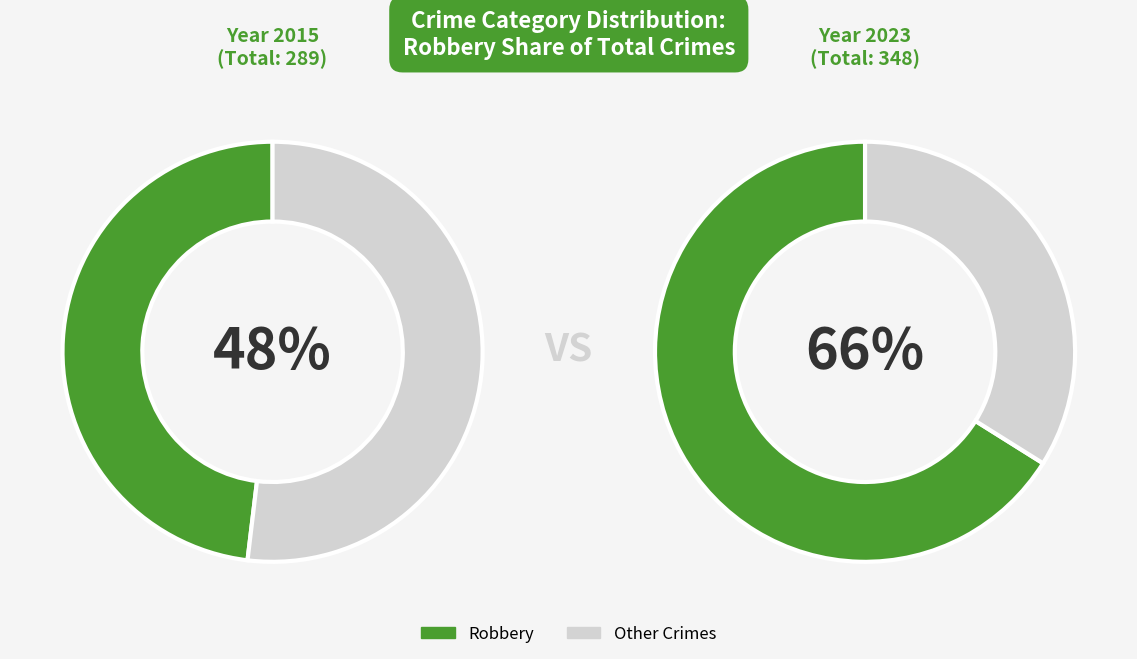

The 5 slice represents 1% of the pie. True or false?

False